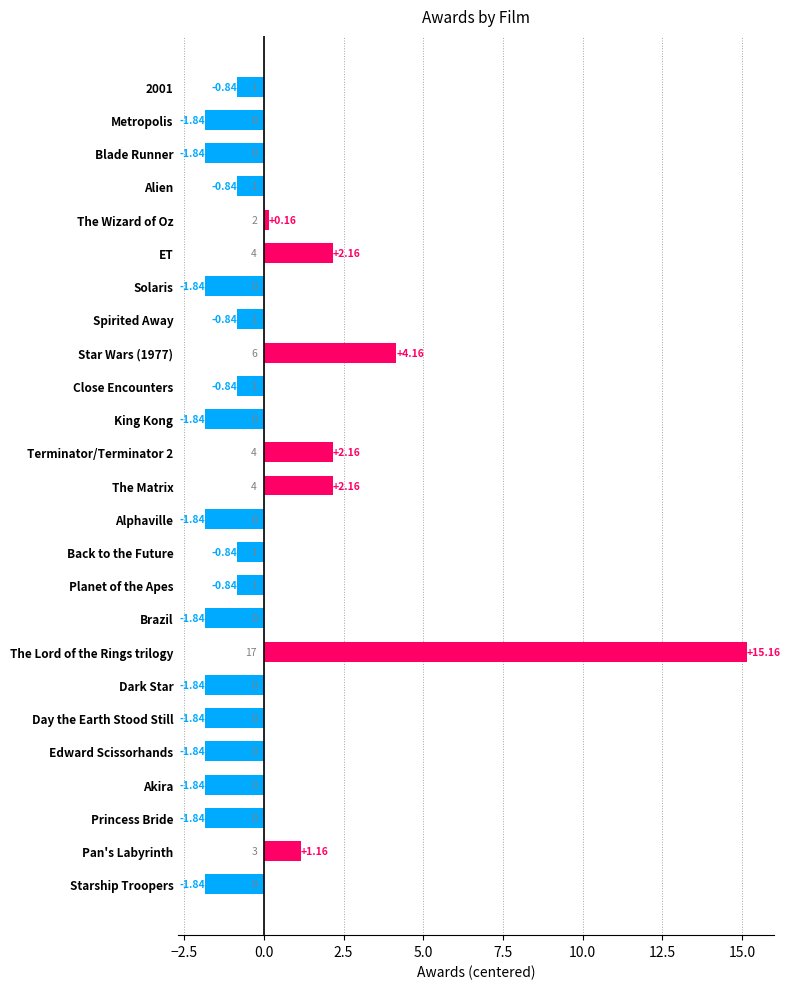

At which category does the chart reach its peak across all series?

The Lord of the Rings trilogy